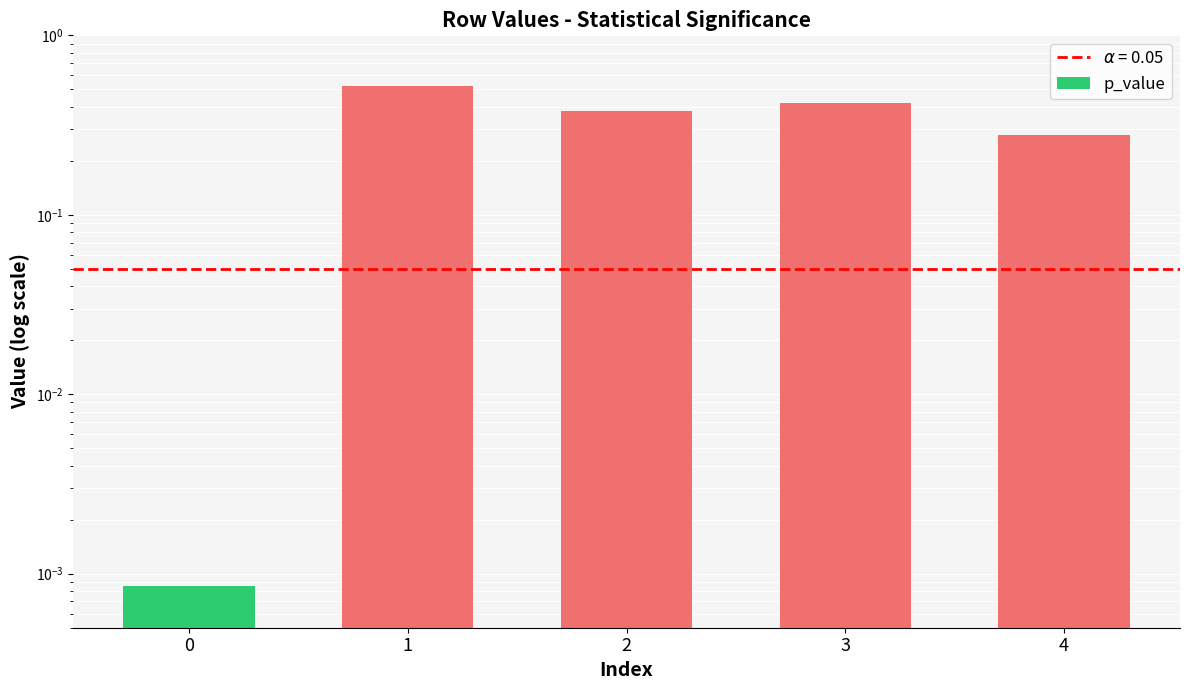

Reading right to left, list all the values displayed in this chart.

4=0.3	3=0.4	2=0.4	1=0.5	0=0.0